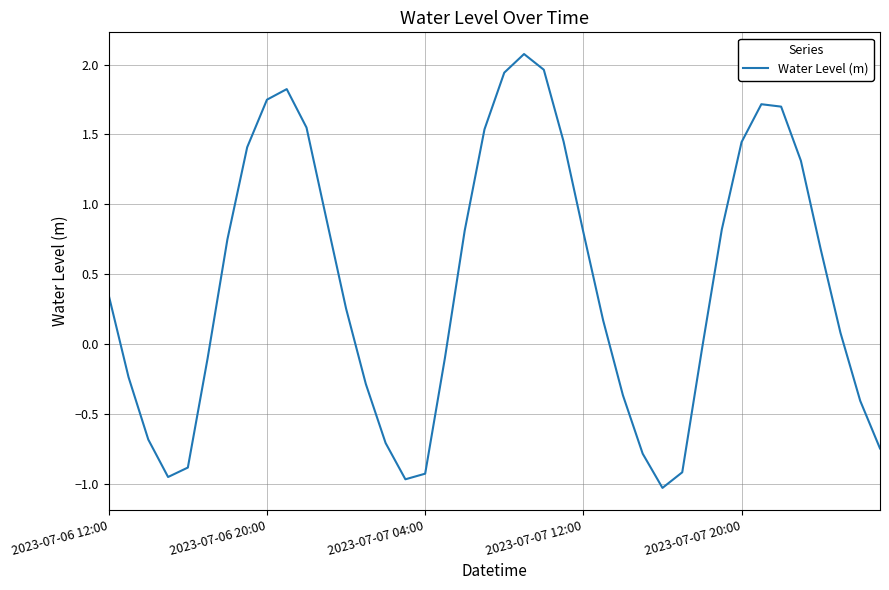

What is the difference between the maximum and minimum values?

3.1